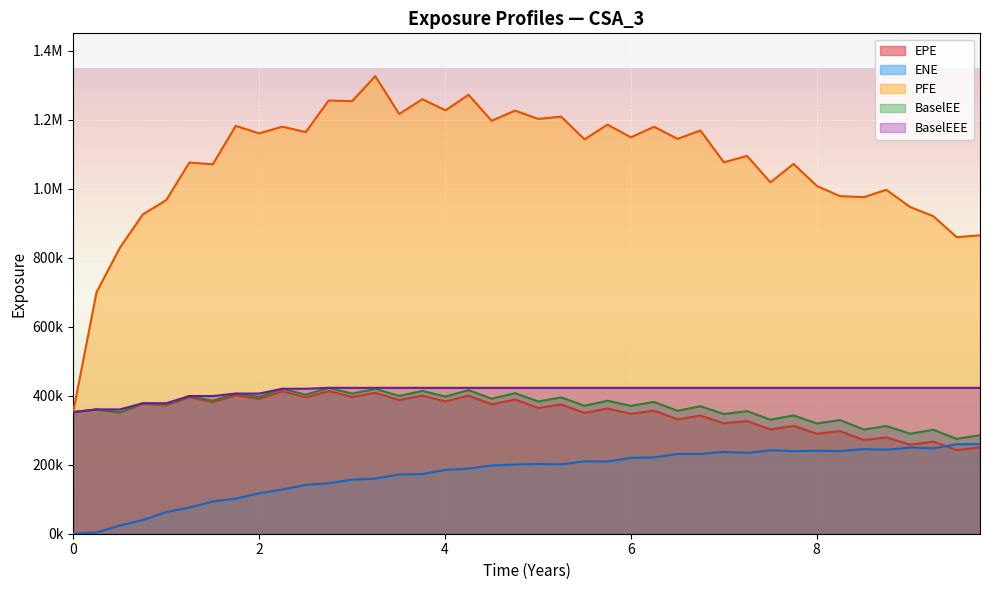

Which series has the widest spread of values?

PFE